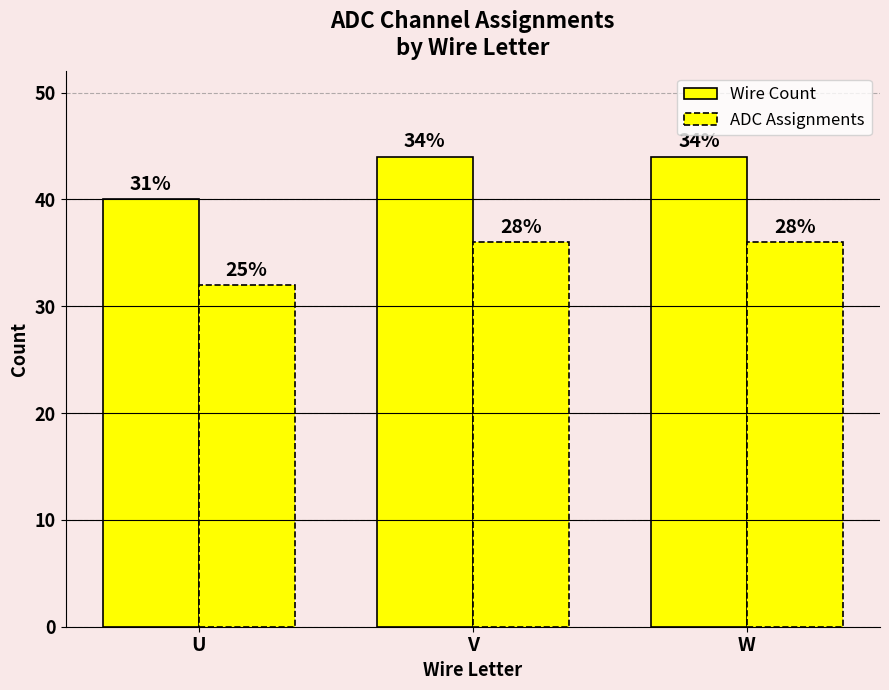

At which label does ADC Assignments reach its peak?

V